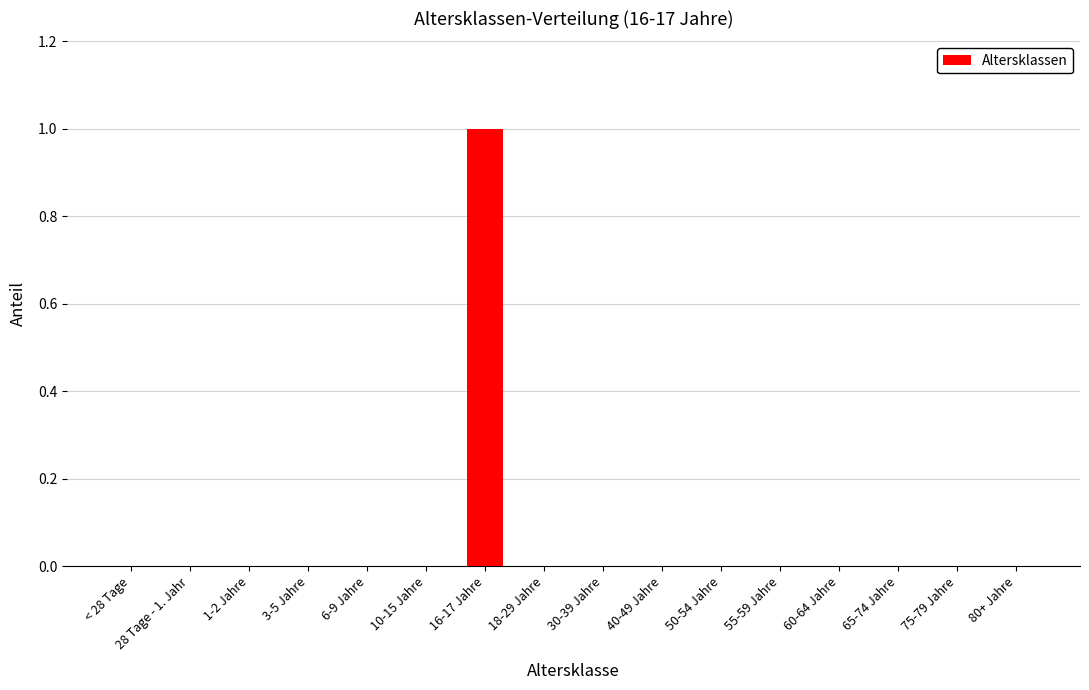

Reading left to right, list all the values displayed in this chart.

0	0	0	0	0	0	1	0	0	0	0	0	0	0	0	0